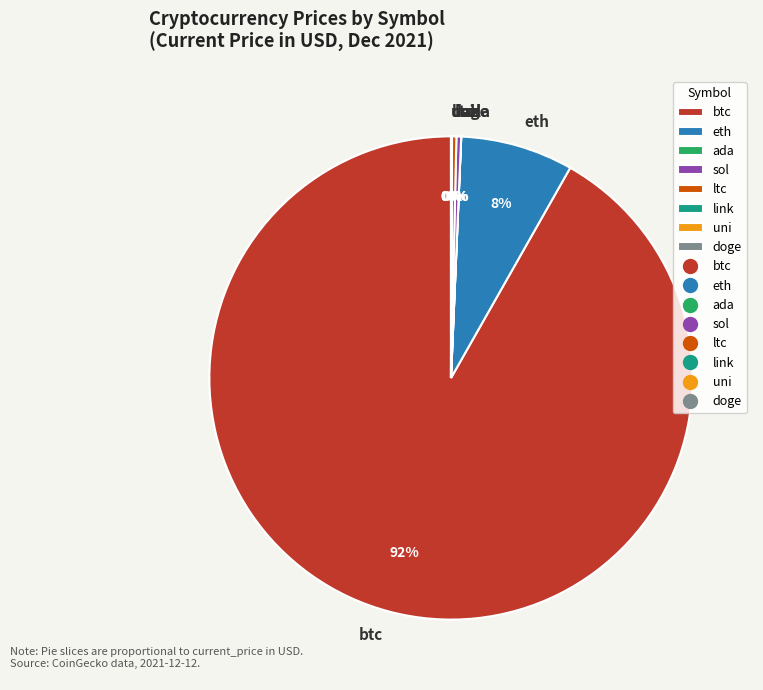

The btc slice represents 98% of the pie. True or false?

False